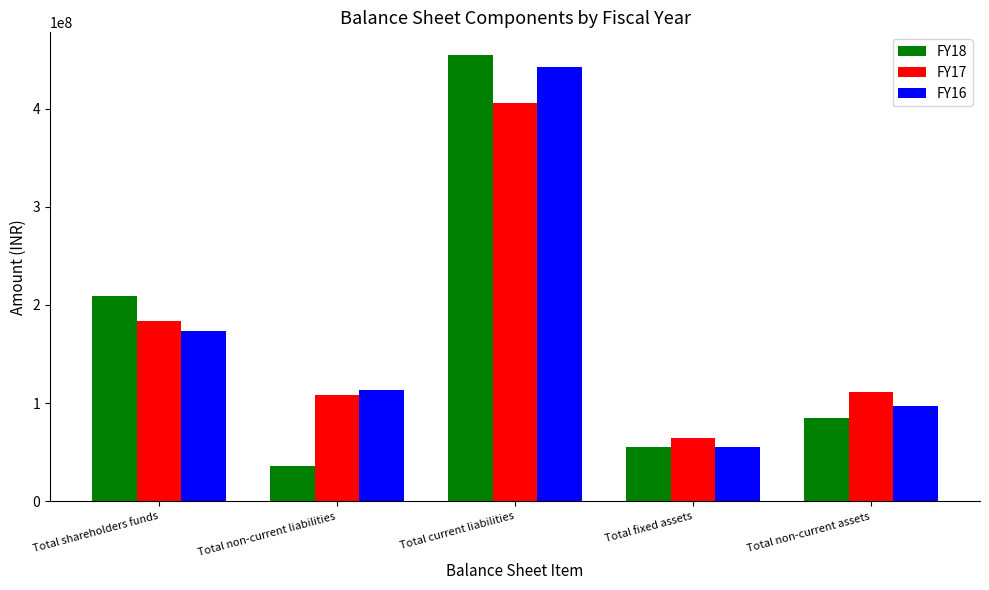

What are all the series names shown in the legend?

FY18, FY17, FY16